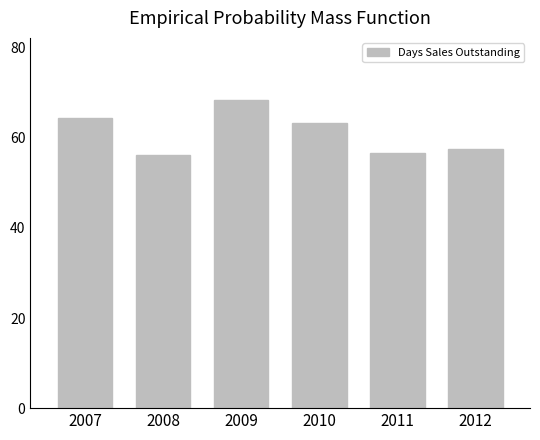

The chart shows a value of 39.3 at 2010. True or false?

False